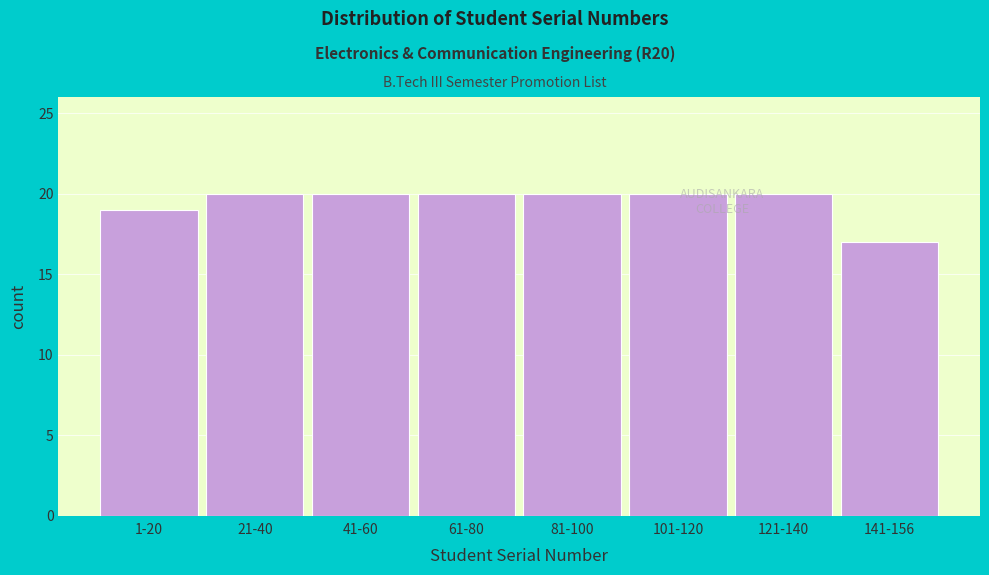

Reading left to right, list all the values displayed in this chart.

1-20=19	21-40=20	41-60=20	61-80=20	81-100=20	101-120=20	121-140=20	141-156=17